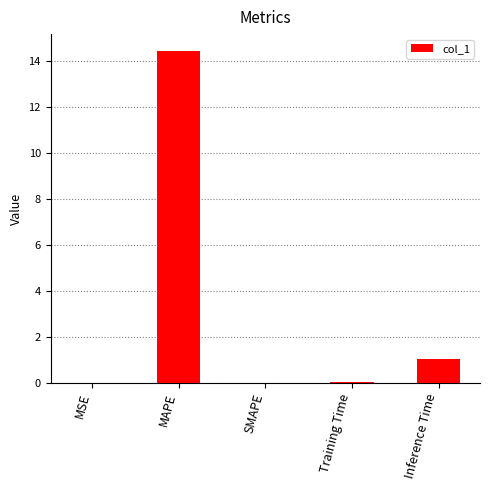

The chart shows a value of 0.0 at MSE. True or false?

True